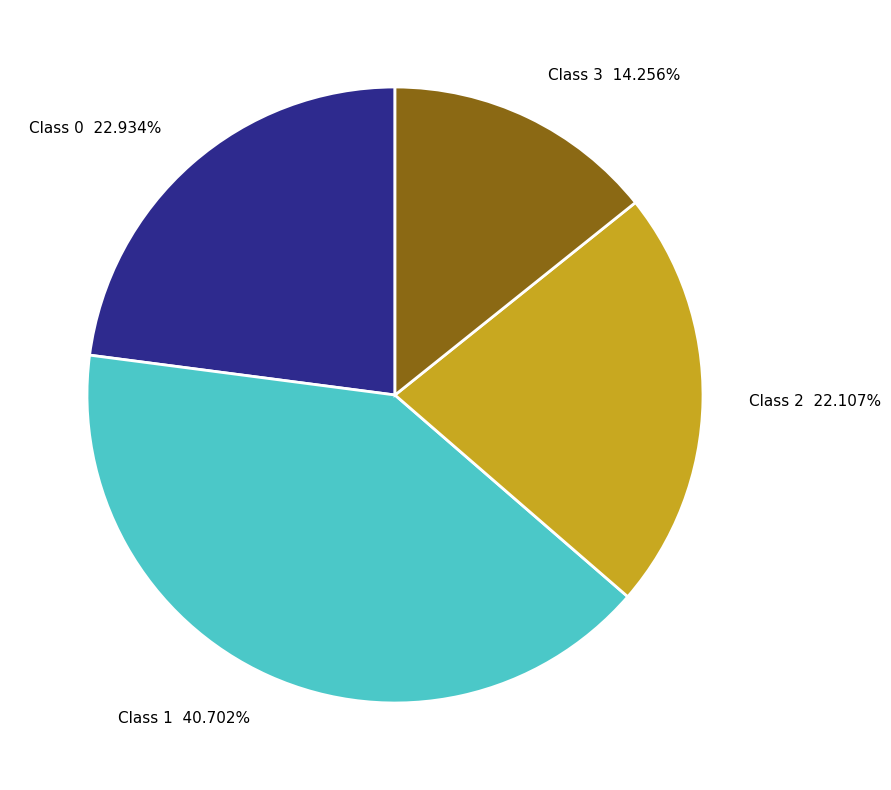

Between Class 0 and Class 3, which is larger?

Class 0